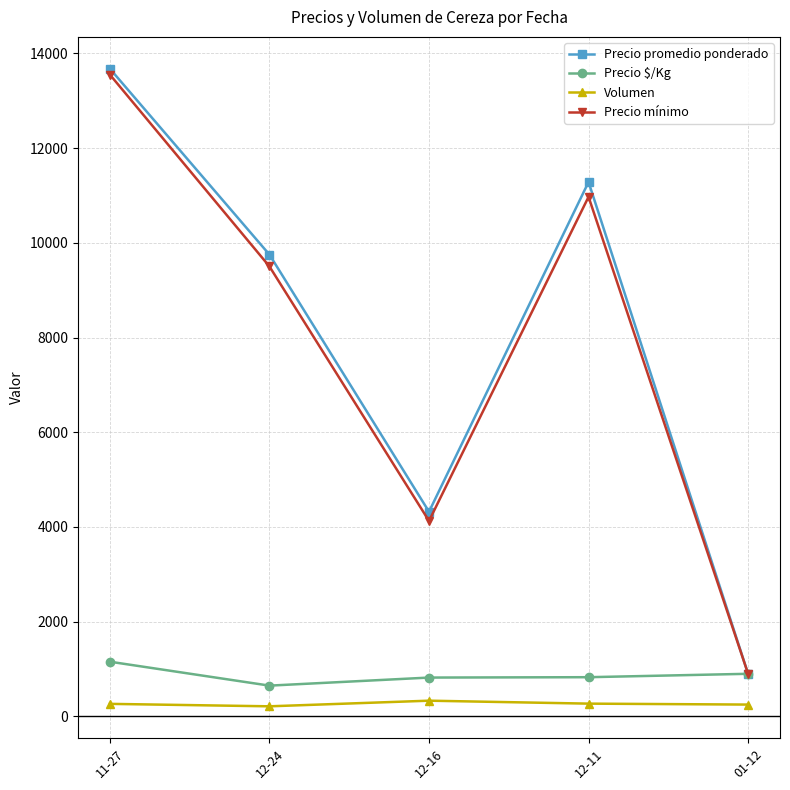

How many interior local valleys does the Precio promedio ponderado series have?

1